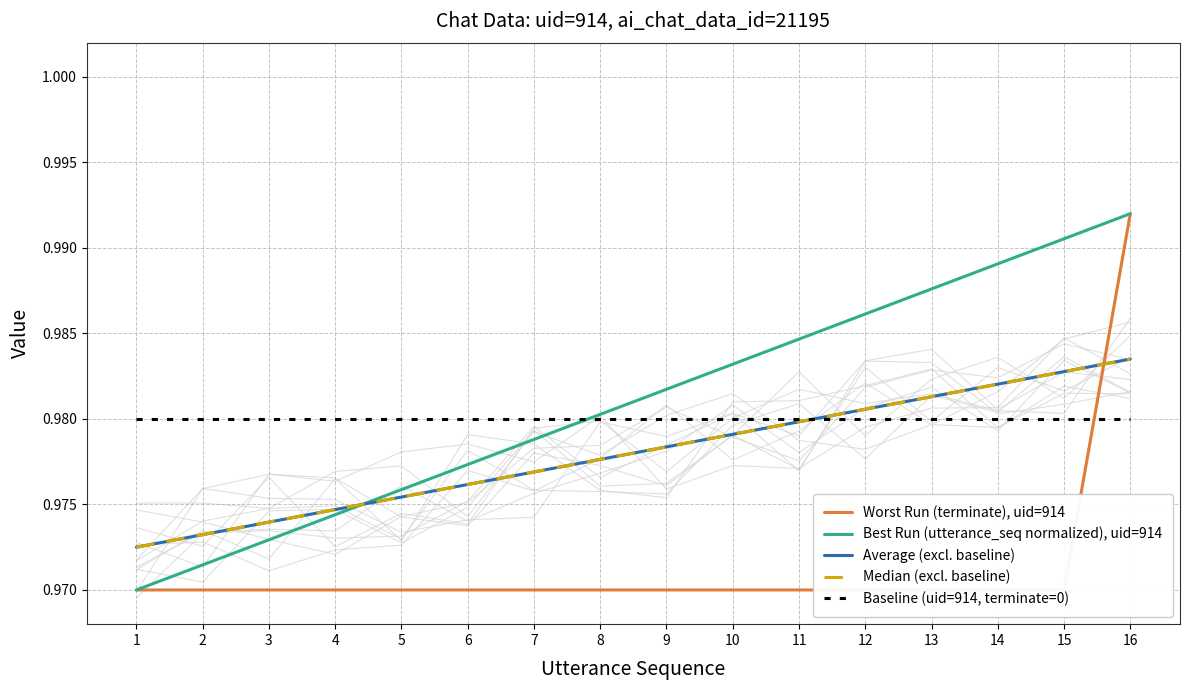

The Baseline (uid=914, terminate=0) series shows 1.4 at 10. True or false?

False